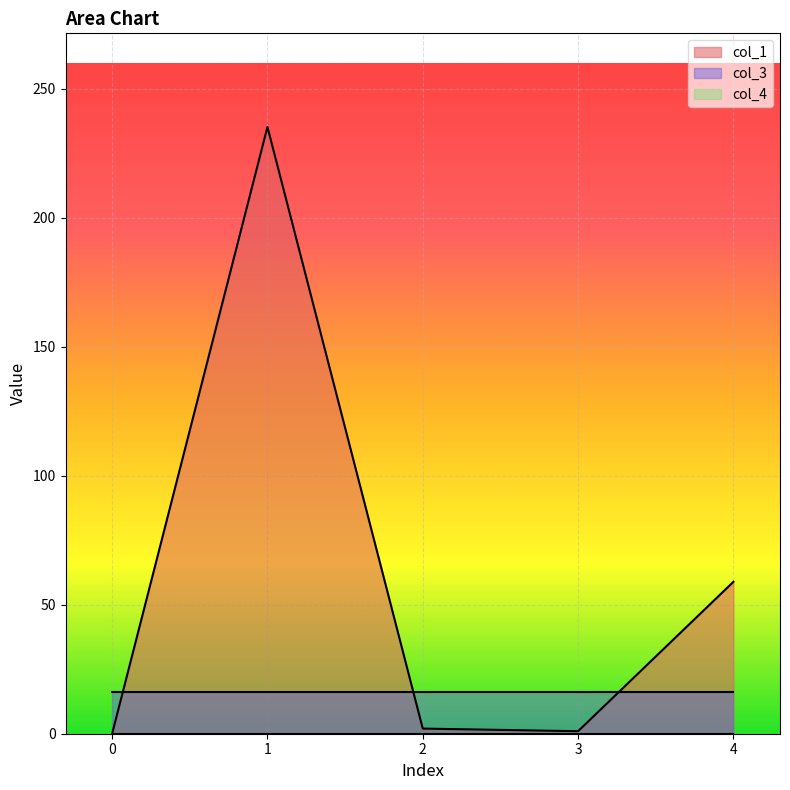

Which series has the largest total across all categories?

col_1